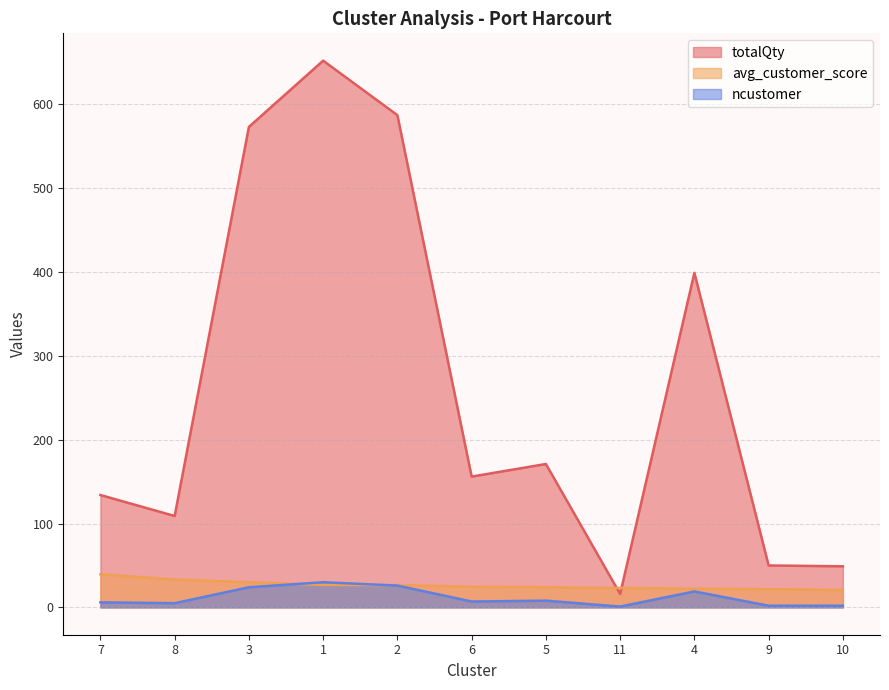

Where does the ncustomer series first go above 7?

3